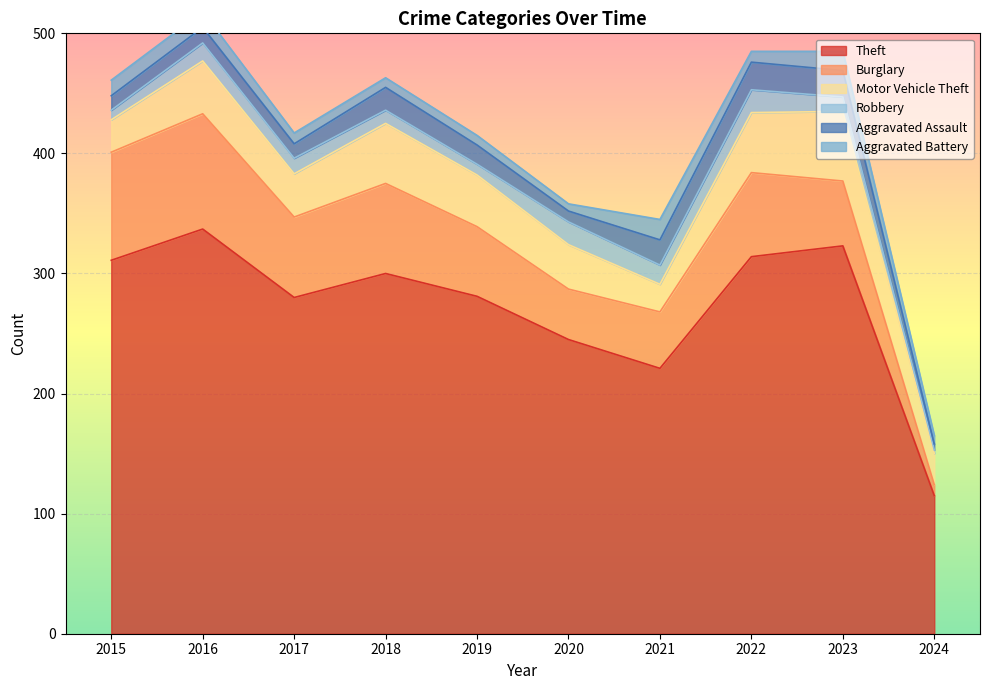

At which category is the sum across all series the highest?

2016